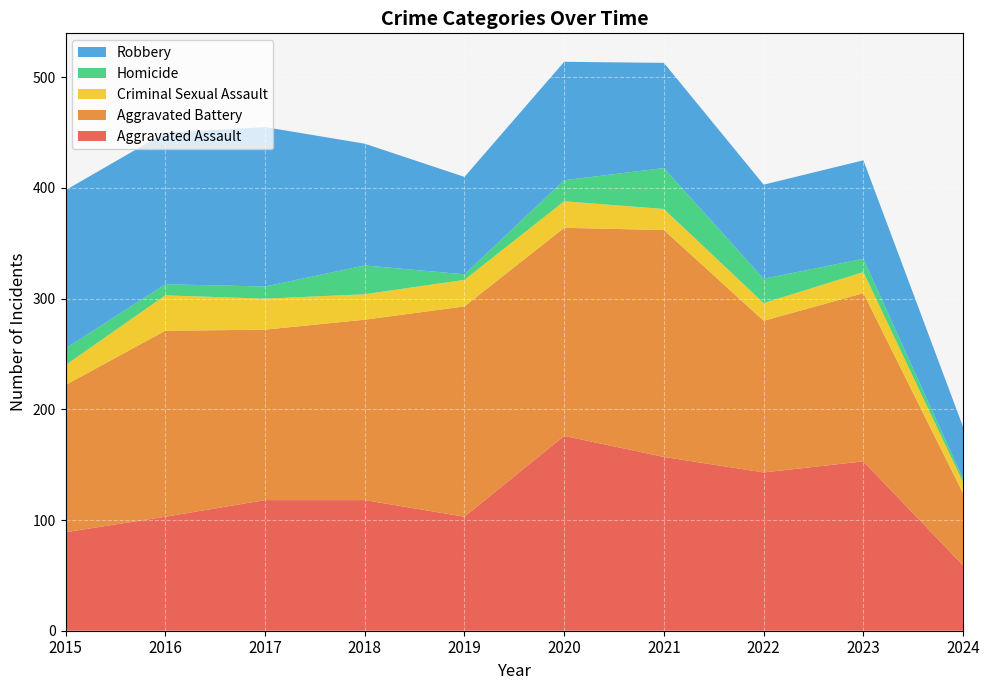

Reading right to left, transcribe all the data shown in this chart.

Aggravated Assault: 59	153	143	157	176	103	118	118	103	89
Aggravated Battery: 65	152	137	205	188	190	163	154	168	133
Criminal Sexual Assault: 10	19	16	19	24	24	23	28	32	18
Homicide: 3	12	22	37	19	5	26	11	10	15
Robbery: 47	89	85	95	107	88	110	144	137	143